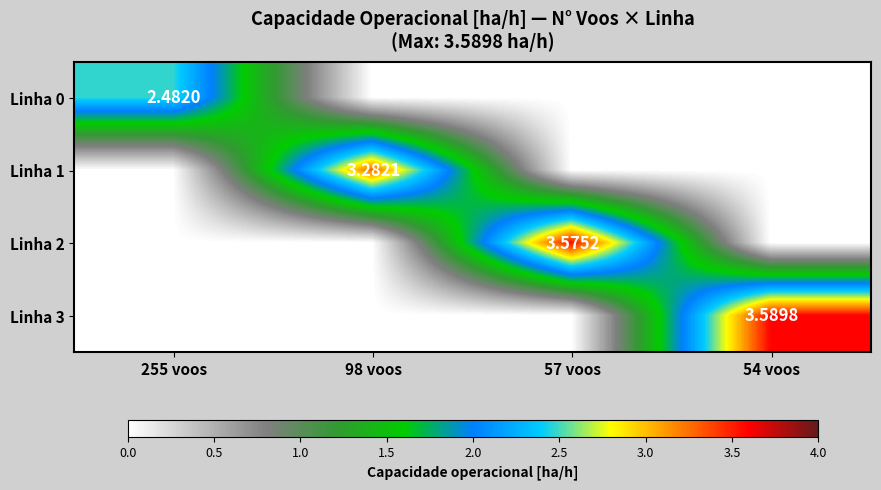

What is the approximate value of Linha 3 at 54 voos?

3.6